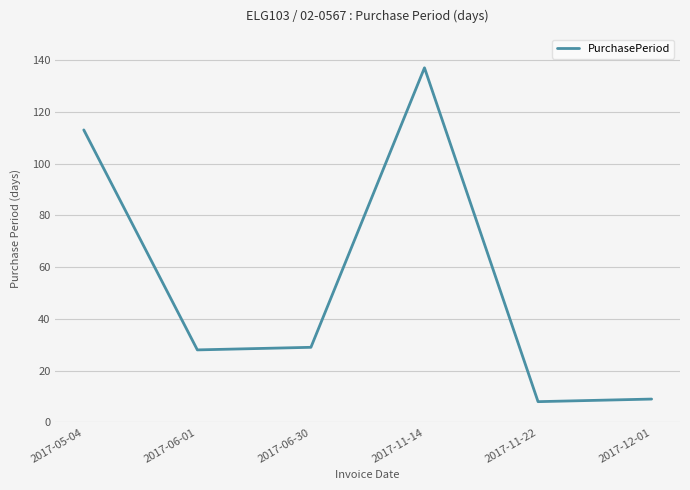

What is the average value?

54